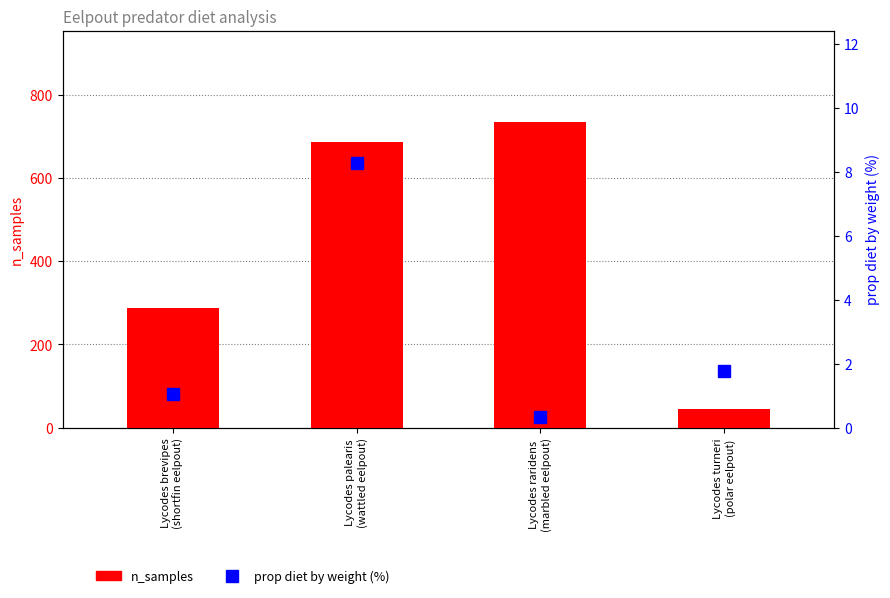

What is the approximate value of n_samples at Lycodes brevipes
(shortfin eelpout)?

287.0